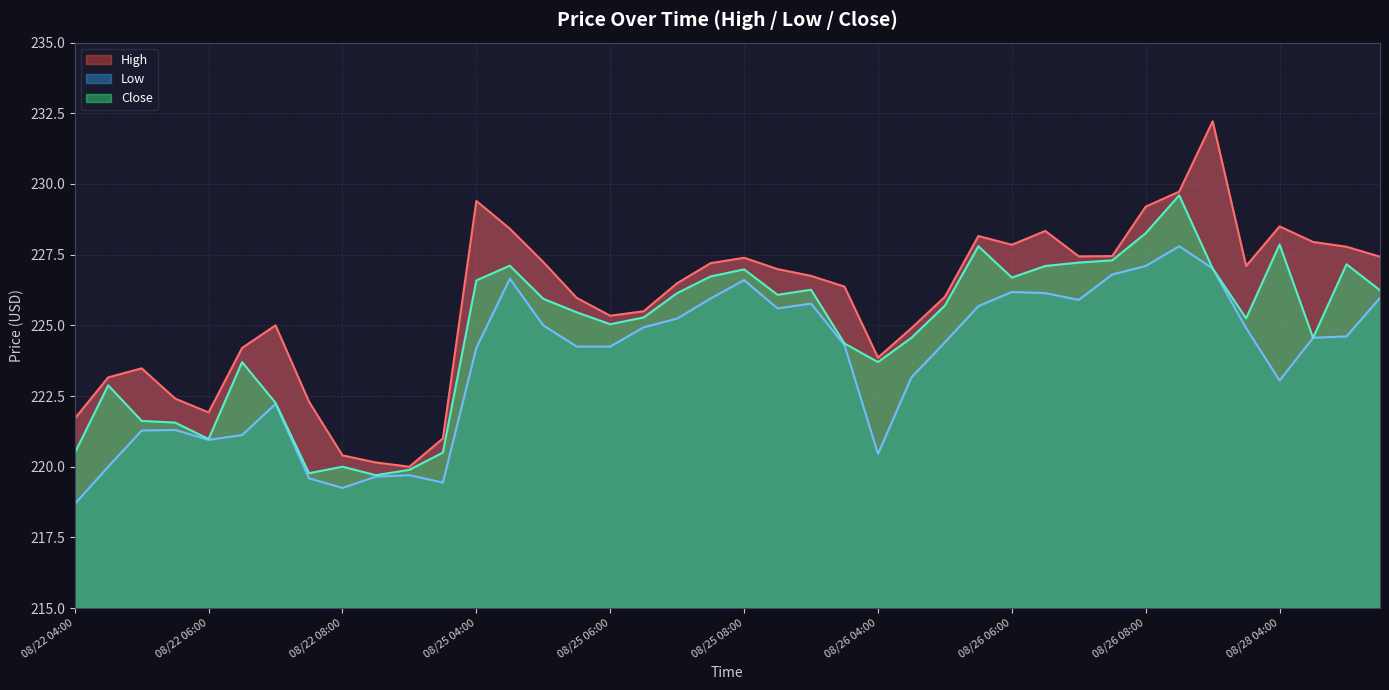

Which category has the lowest value in the Close series?

2025-08-22 08:30